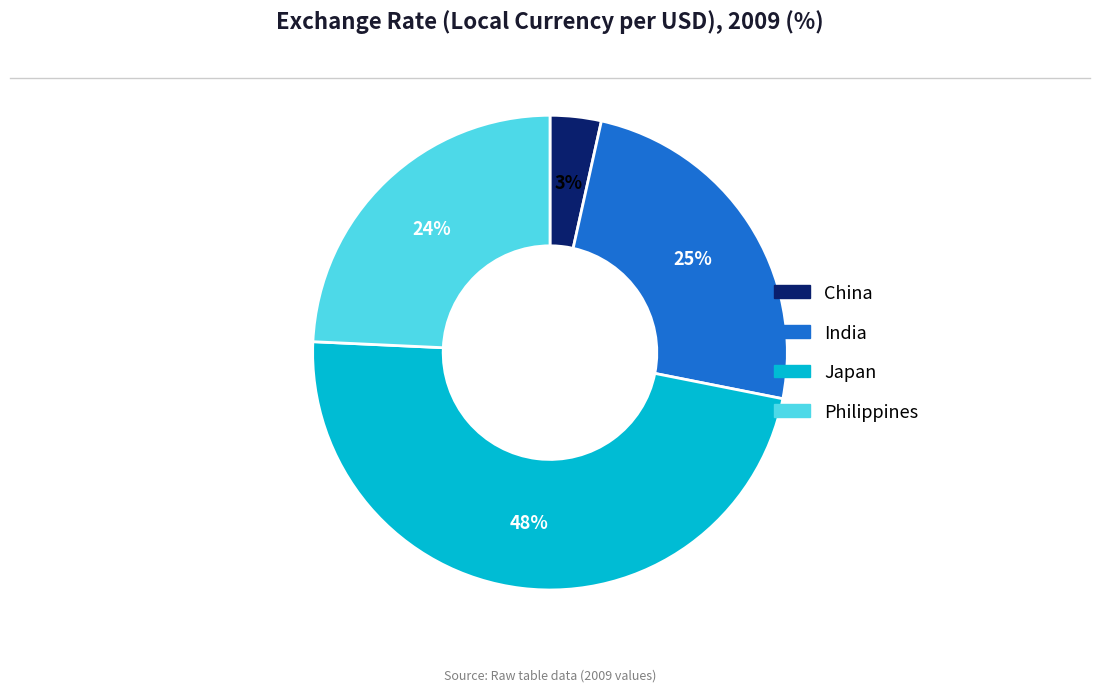

Which has a higher value, Japan or China?

Japan